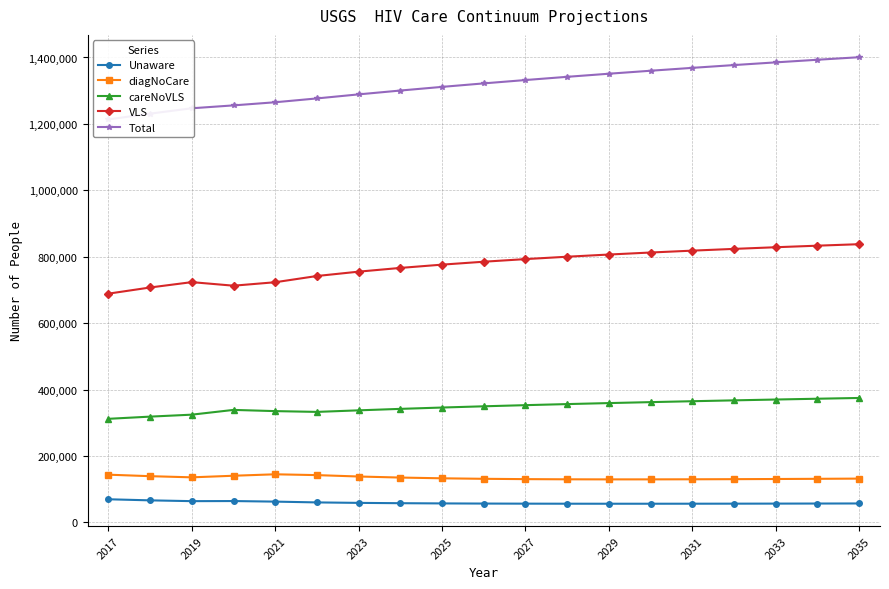

Reading left to right, extract all data points from this chart.

Unaware: 69466	66195	63806	64109	62394	60008	58588	57635	56980	56537	56251	56086	56019	56029	56103	56230	56401	56608	56846
diagNoCare: 143525	139014	135532	140322	144685	142210	138033	134860	132614	131091	130125	129585	129372	129409	129638	130012	130497	131067	131701
careNoVLS: 311768	318384	324295	338609	334968	332604	337295	341728	345762	349472	352915	356134	359165	362034	364764	367372	369873	372278	374598
VLS: 688718	707290	723421	712714	723132	741895	754998	766247	776123	784906	792805	799980	806556	812630	818277	823562	828532	833230	837689
Total: 1213477	1230883	1247054	1255754	1265179	1276717	1288914	1300470	1311479	1322006	1332096	1341785	1351112	1360102	1368782	1377176	1385303	1393183	1400834